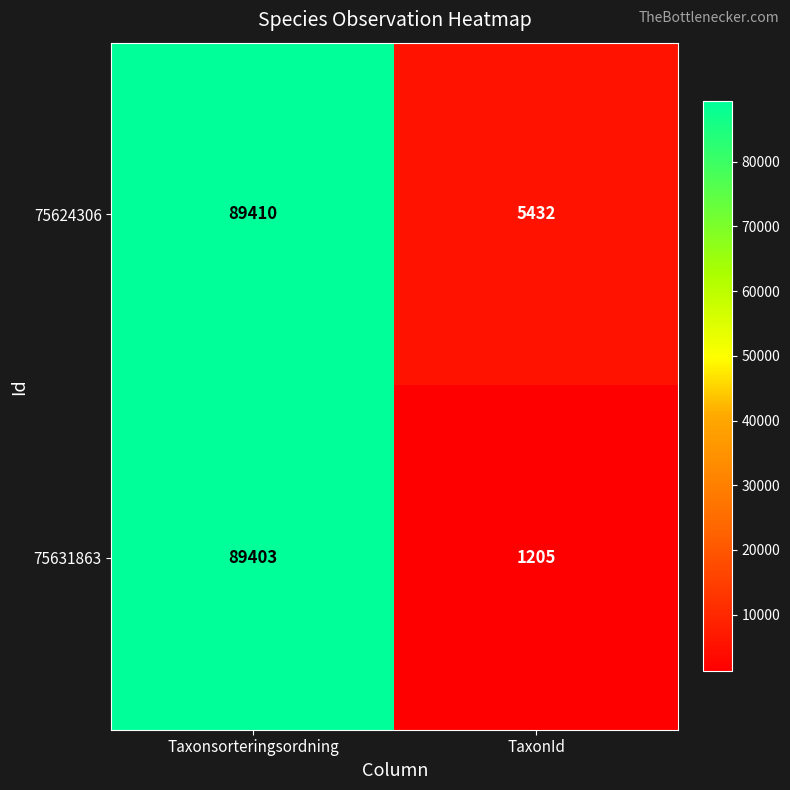

What is the minimum value shown in the chart?

1205